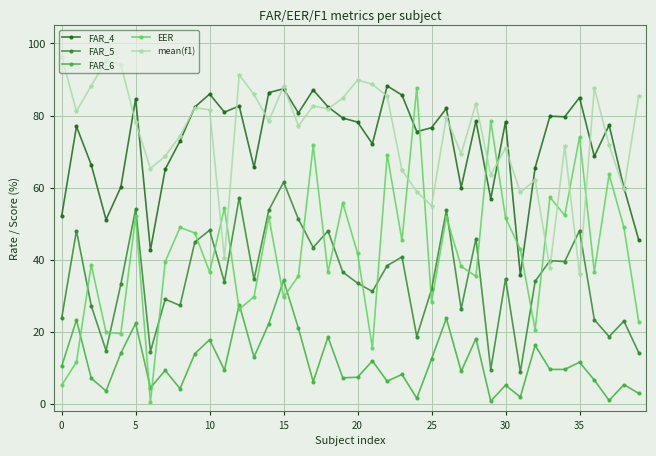

True or false: FAR_4 and EER cross at least once.

True